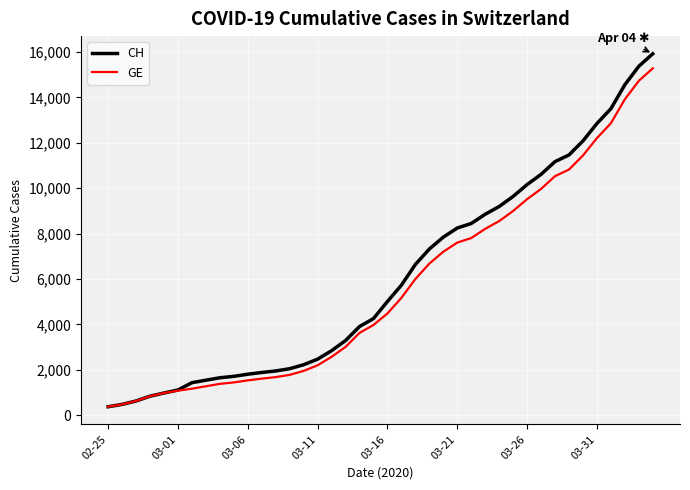

Which series has the largest range (max minus min)?

CH